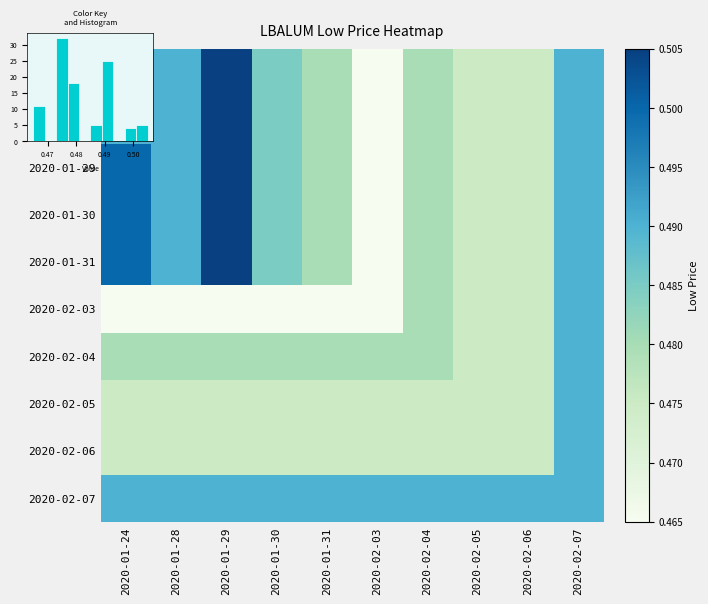

True or false: 2020-02-04 has a value of 0.7 at 2020-01-30.

False